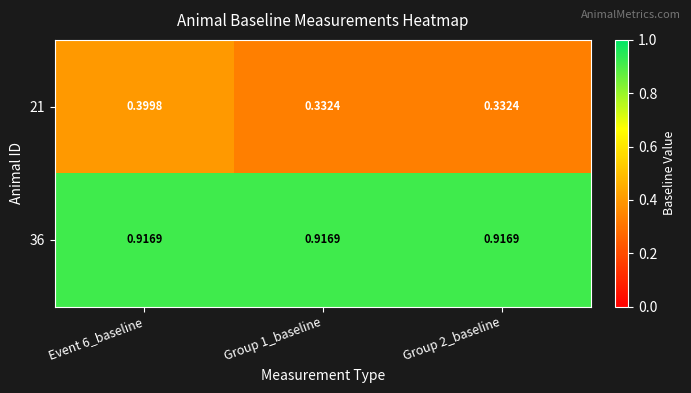

Is the value of 21 at Group 1_baseline greater than the value of 36 at Event 6_baseline?

No